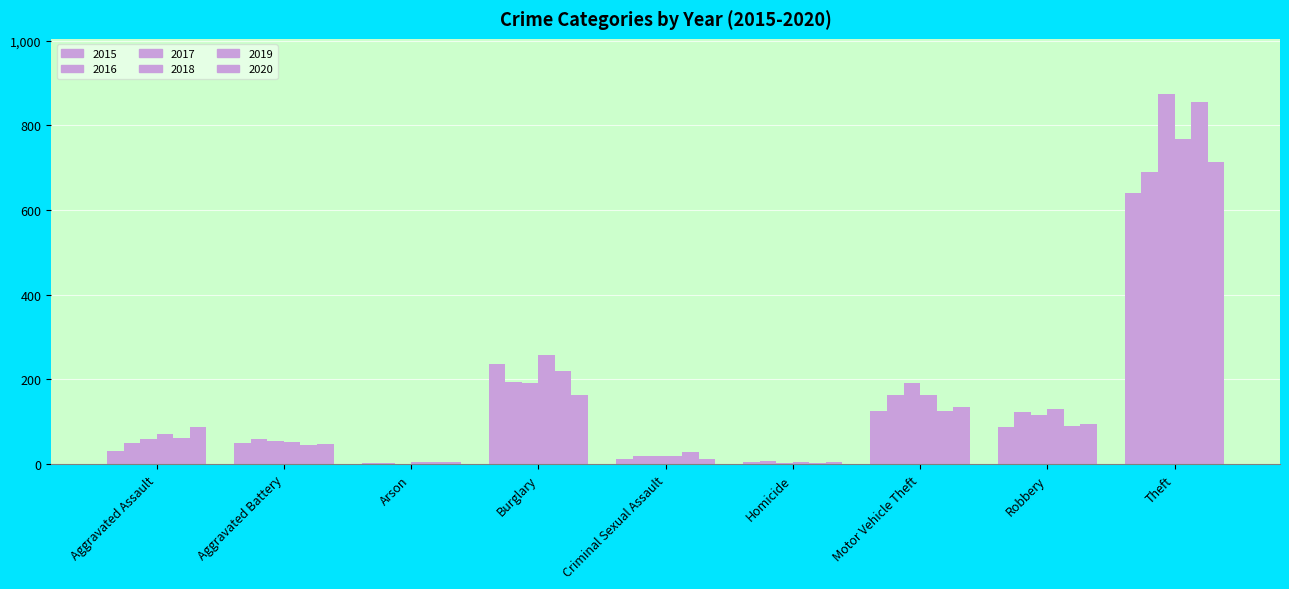

Reading left to right, what are all the values shown in this chart?

2015: Aggravated Assault=31	Aggravated Battery=50	Arson=3	Burglary=236	Criminal Sexual Assault=13	Homicide=4	Motor Vehicle Theft=125	Robbery=87	Theft=641
2016: Aggravated Assault=50	Aggravated Battery=60	Arson=3	Burglary=194	Criminal Sexual Assault=20	Homicide=8	Motor Vehicle Theft=163	Robbery=123	Theft=689
2017: Aggravated Assault=59	Aggravated Battery=54	Arson=1	Burglary=192	Criminal Sexual Assault=19	Homicide=2	Motor Vehicle Theft=191	Robbery=115	Theft=873
2018: Aggravated Assault=72	Aggravated Battery=52	Arson=6	Burglary=257	Criminal Sexual Assault=20	Homicide=5	Motor Vehicle Theft=164	Robbery=130	Theft=767
2019: Aggravated Assault=61	Aggravated Battery=45	Arson=5	Burglary=221	Criminal Sexual Assault=29	Homicide=3	Motor Vehicle Theft=125	Robbery=89	Theft=855
2020: Aggravated Assault=87	Aggravated Battery=48	Arson=4	Burglary=163	Criminal Sexual Assault=12	Homicide=6	Motor Vehicle Theft=134	Robbery=94	Theft=713